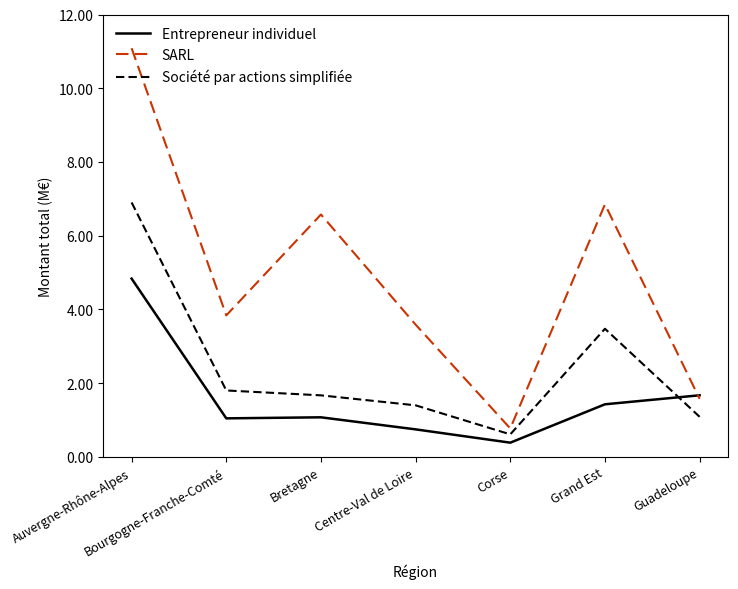

Which series changed the most between Centre-Val de Loire and Guadeloupe?

SARL